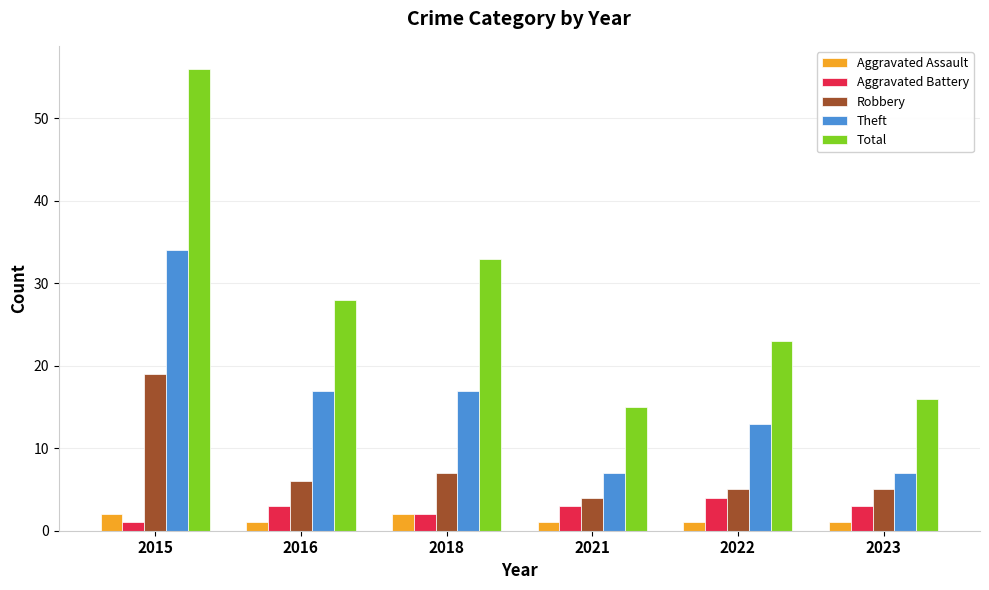

How many data points in Total are less than 28?

3